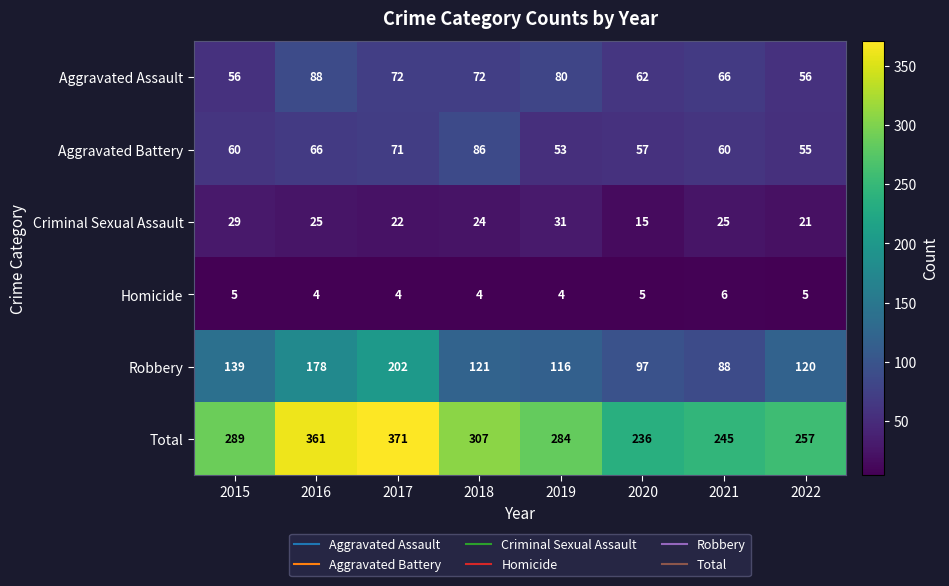

What is the total value across all series at 2016?

722